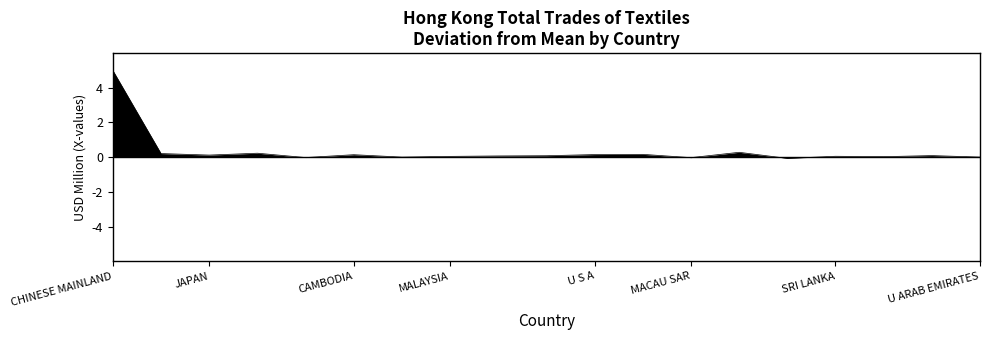

What is the greatest value displayed?

5.0